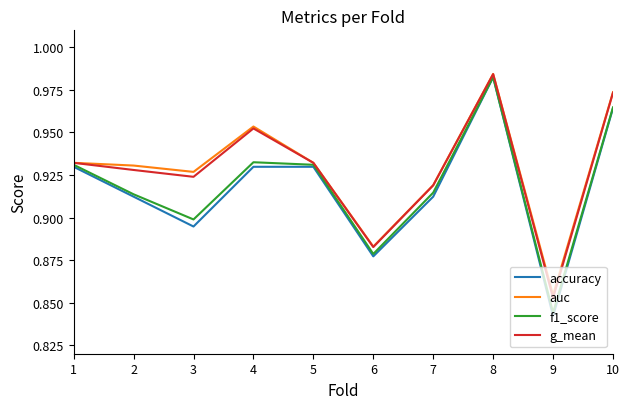

Is it true that g_mean equals 0.4 at 7?

False